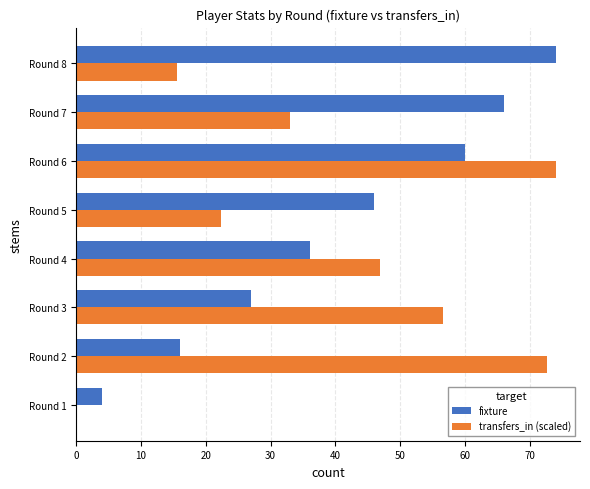

Between Round 1 and Round 2, which series saw the biggest shift?

transfers_in (scaled)